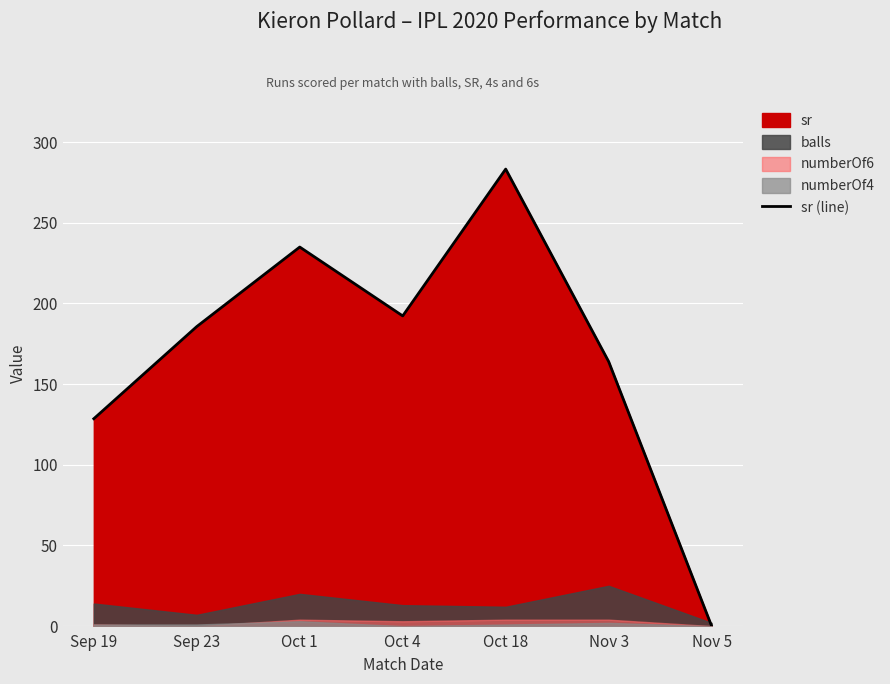

Rank the categories by value from lowest to highest.

Nov 5, Sep 19, Nov 3, Sep 23, Oct 4, Oct 1, Oct 18